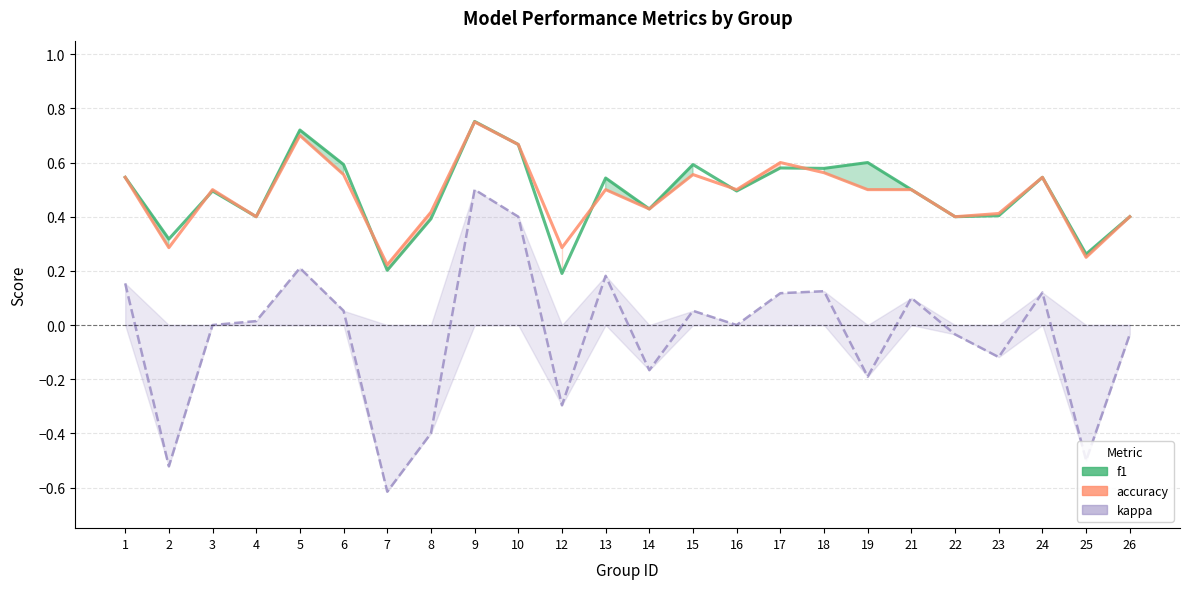

List the series in order of their peak value, highest first.

f1, accuracy, kappa